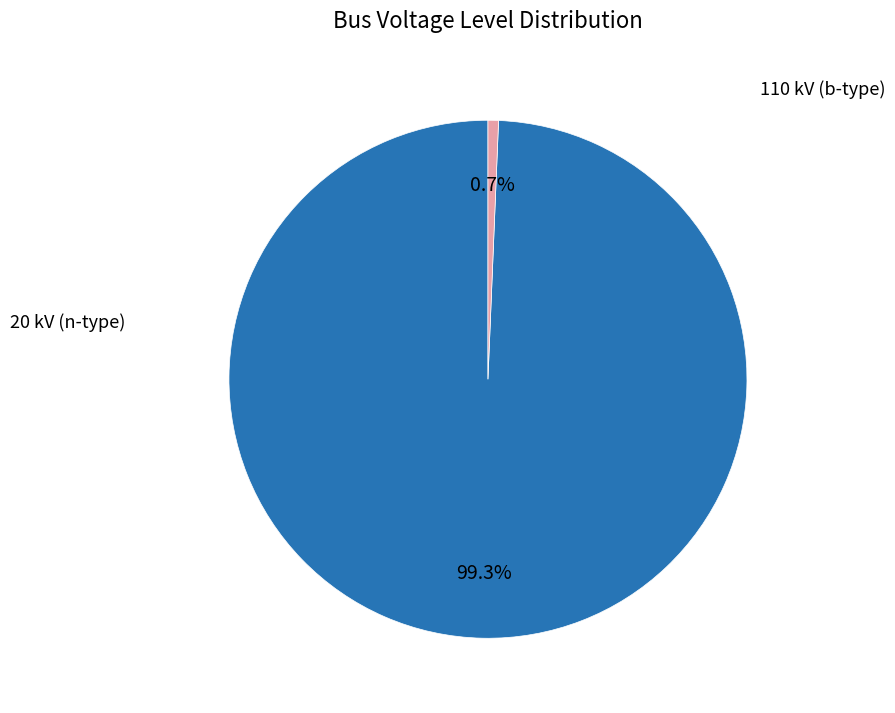

Does any single category account for the majority?

Yes